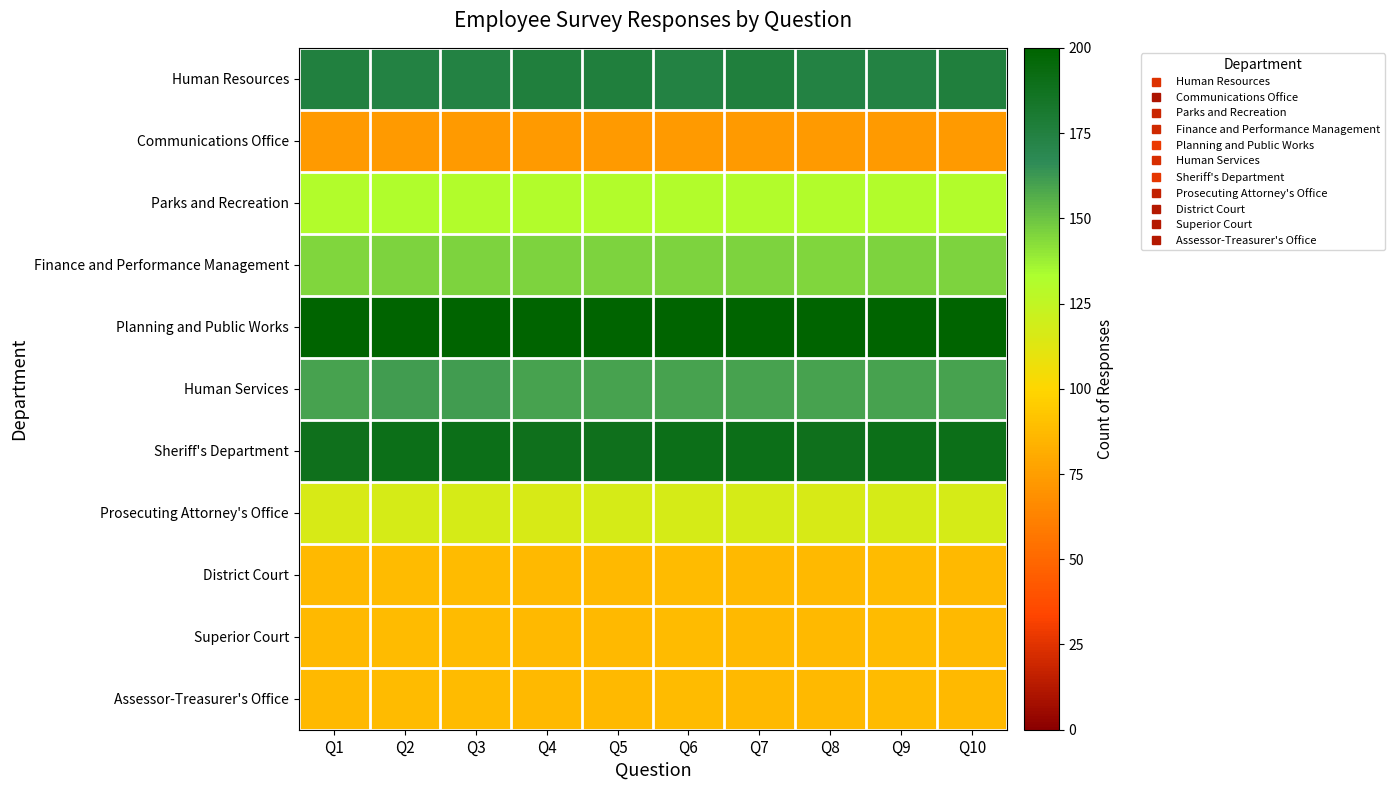

Which has a higher value, Q5 or Q3?

Q5